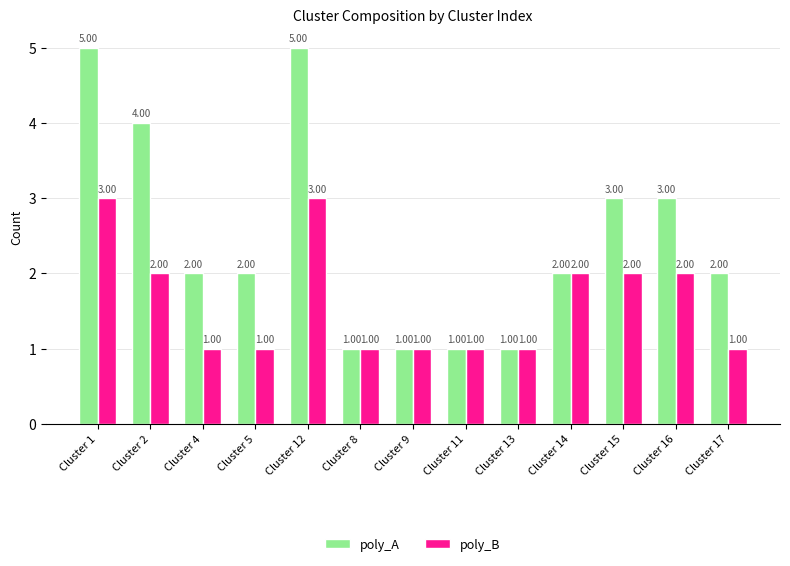

Which series has the largest total across all categories?

poly_A